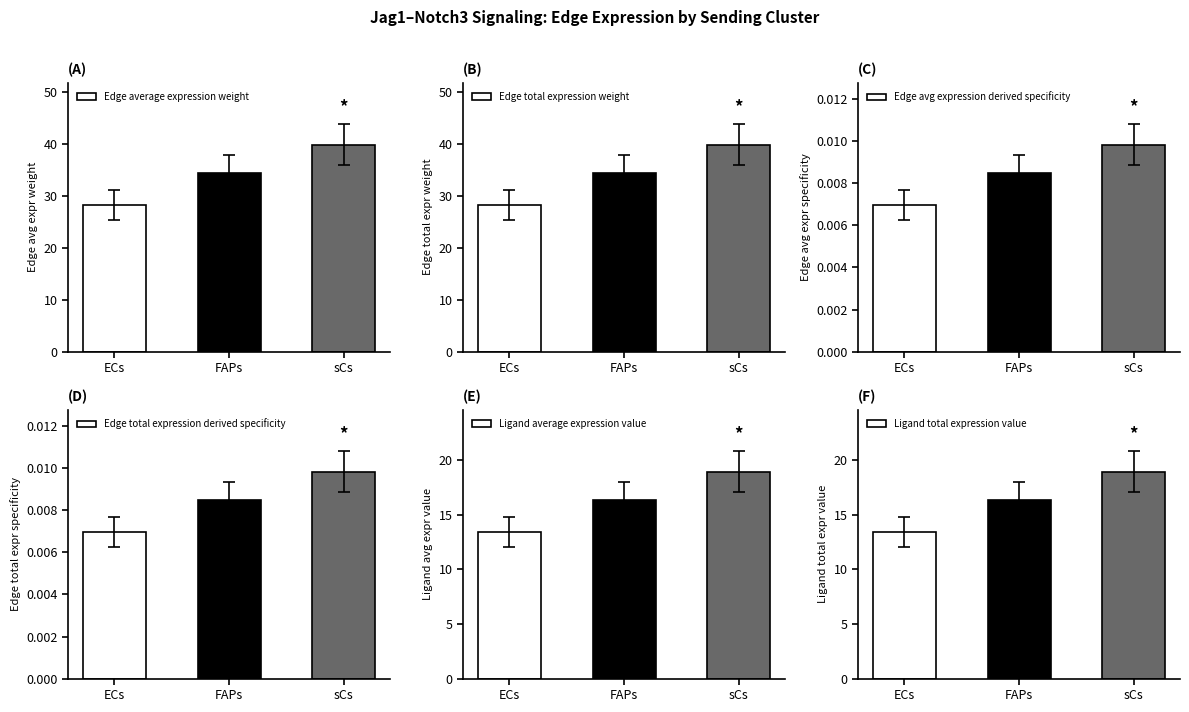

Is it true that Edge total expression weight equals 28.3 at ECs?

True